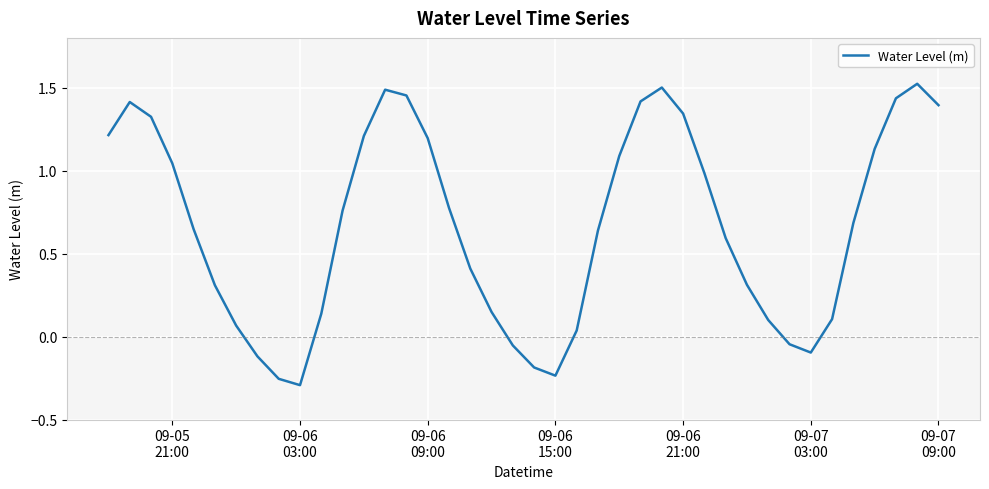

What is the difference between the maximum and minimum values?

1.8